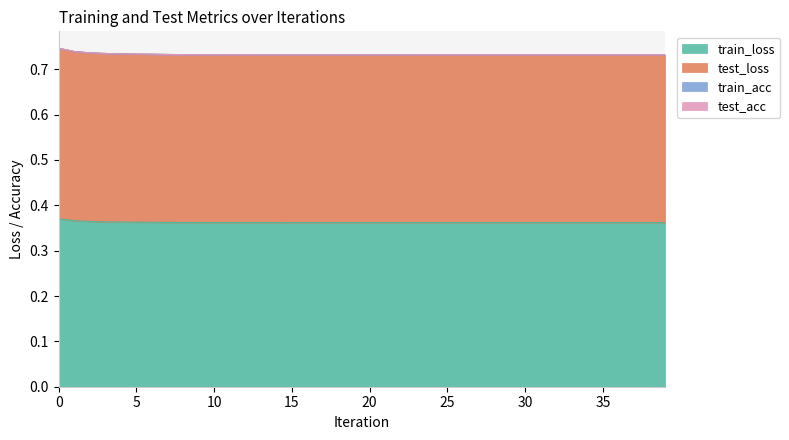

Is it true that train_loss equals 0.4 at 16?

True